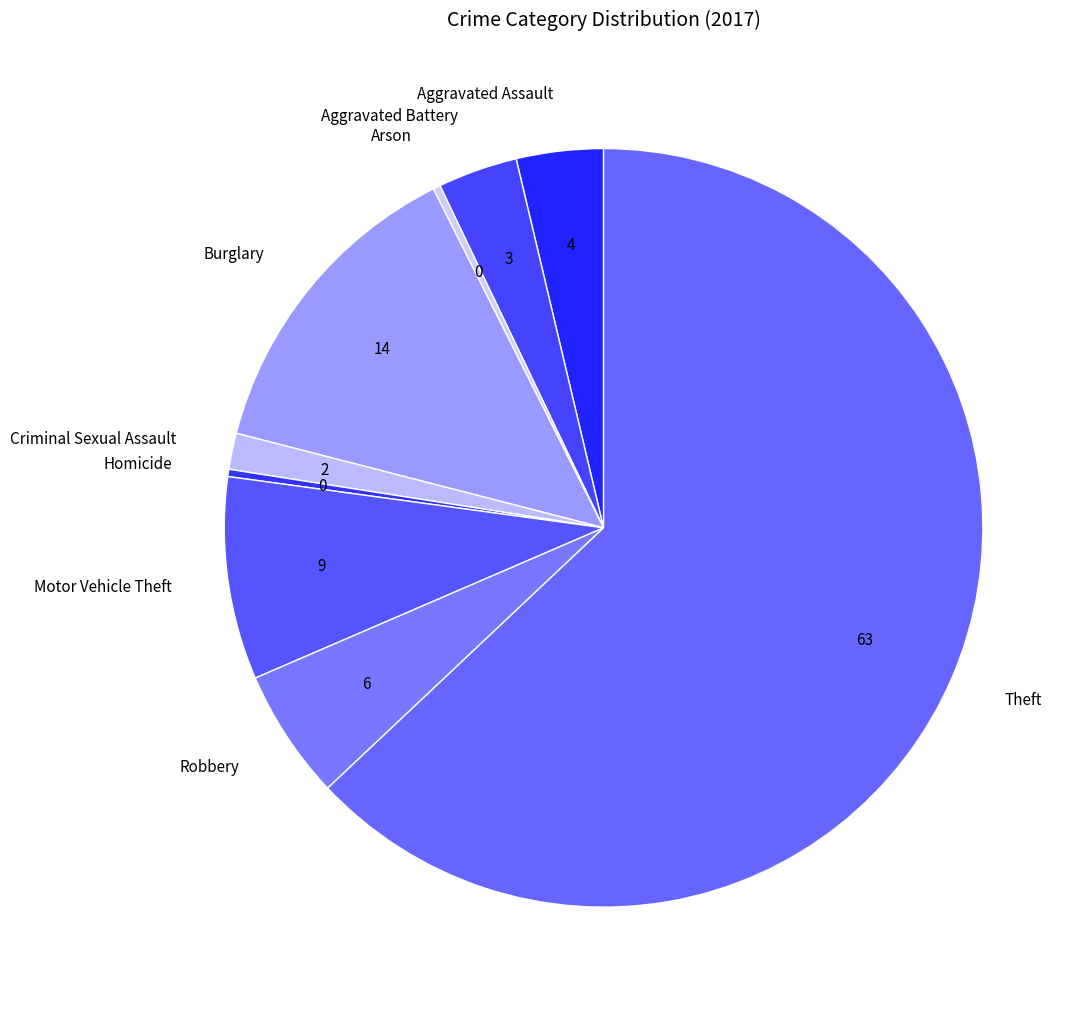

Is it true that Arson is 0% of the pie?

True